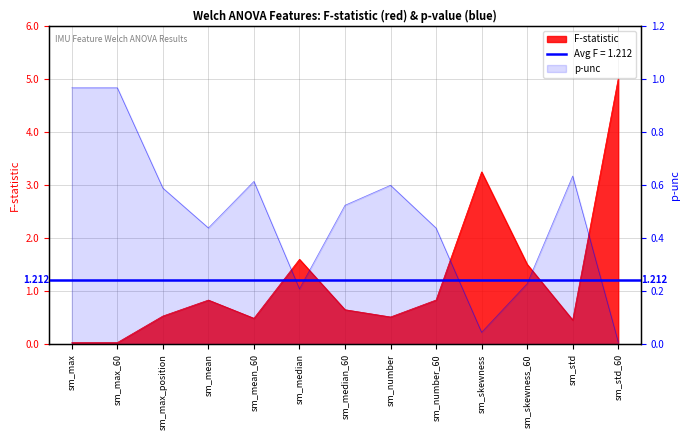

True or false: p-unc has more than 2 points higher than both neighbors.

True